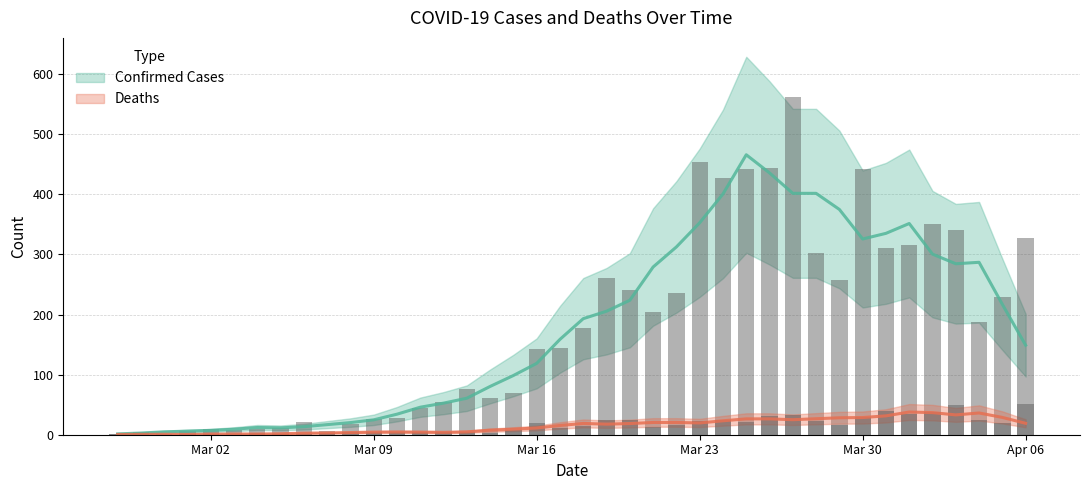

At which category is the sum across all series the highest?

2020-03-27